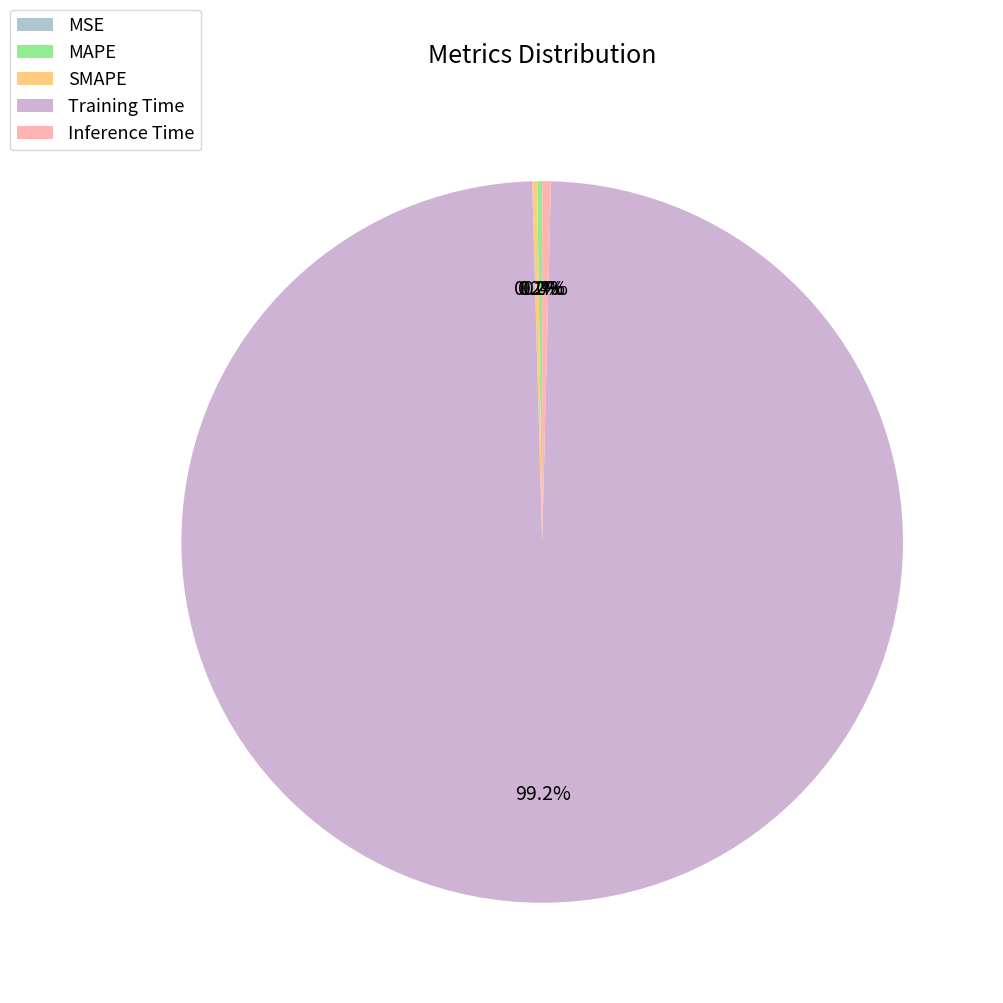

Is the sum of SMAPE and Training Time greater than half?

Yes